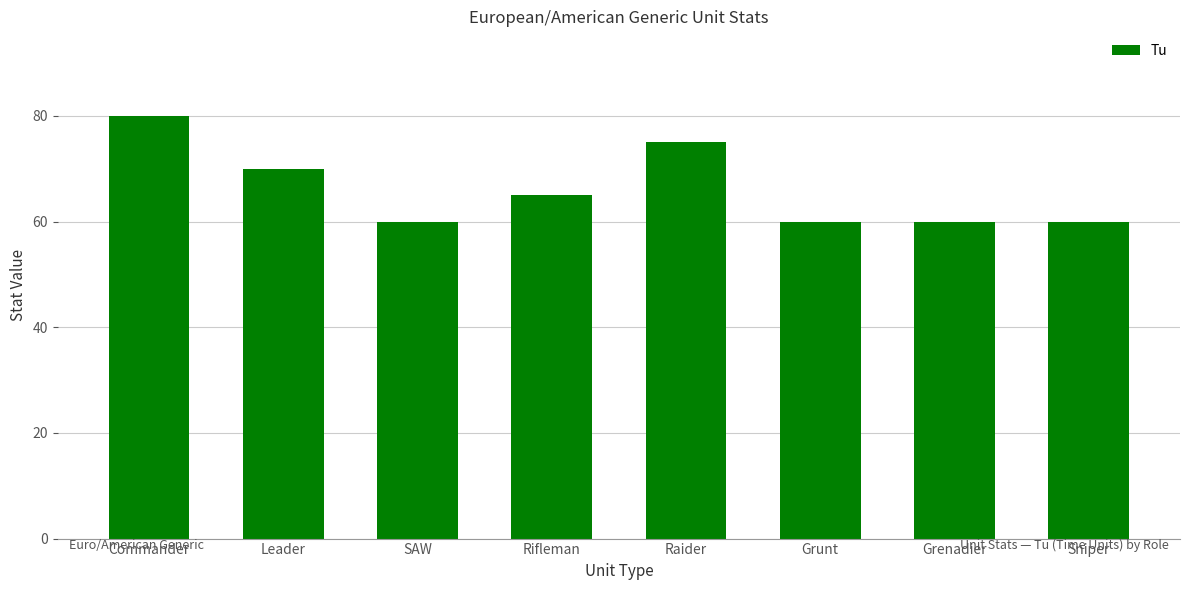

Is it true that the value at Leader is 110?

False